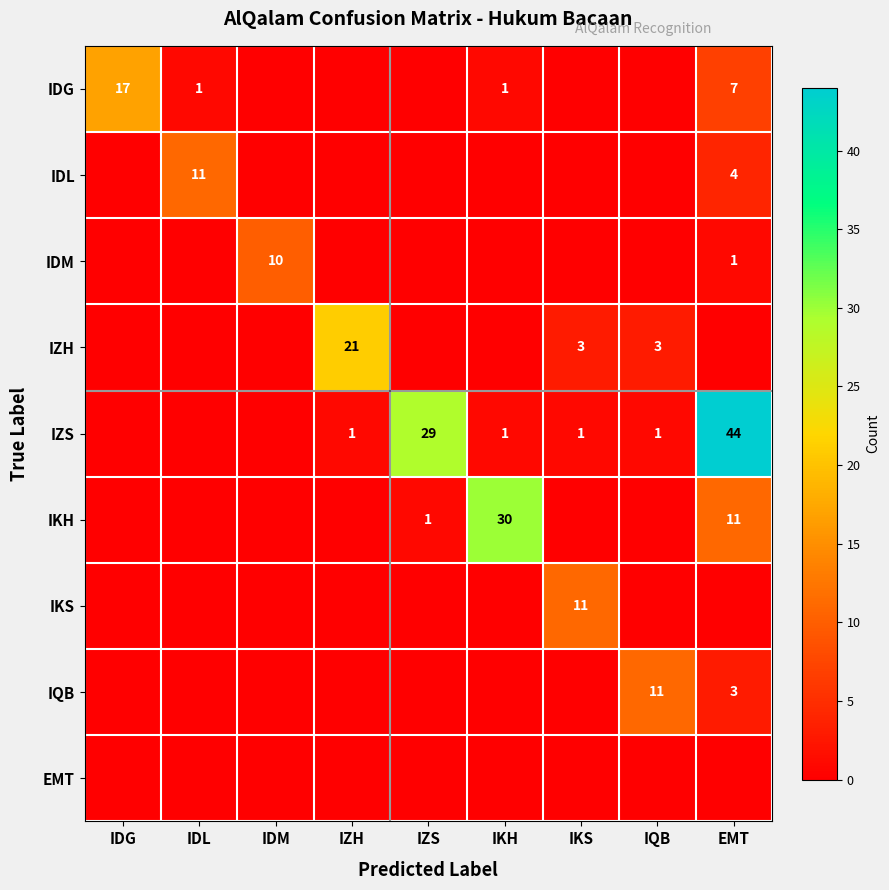

True or false: IKS has a value of 19 at IKS.

False